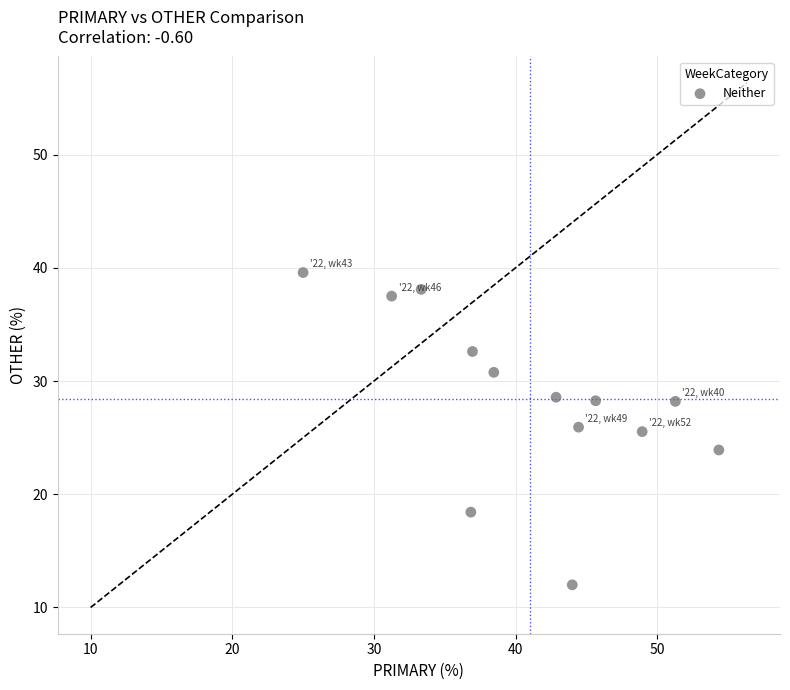

What is the range of X values (max minus min)?

29.3